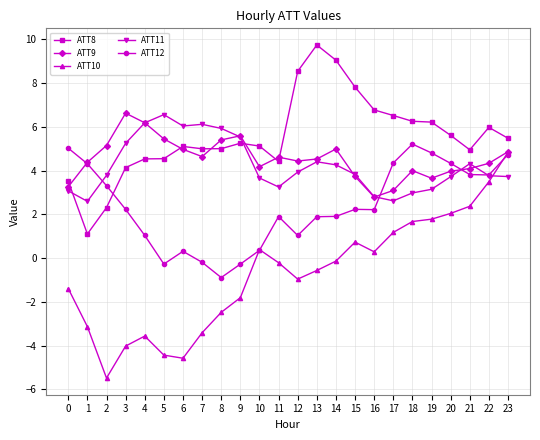

Which series has the largest range (max minus min)?

ATT10